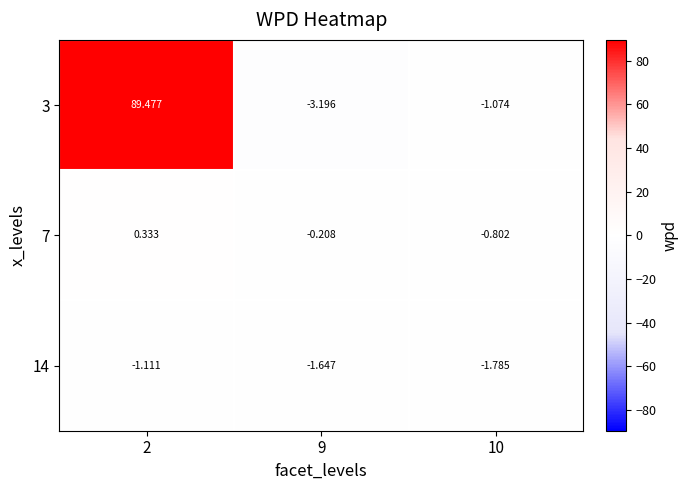

List the series in order of their peak value, lowest first.

14, 7, 3